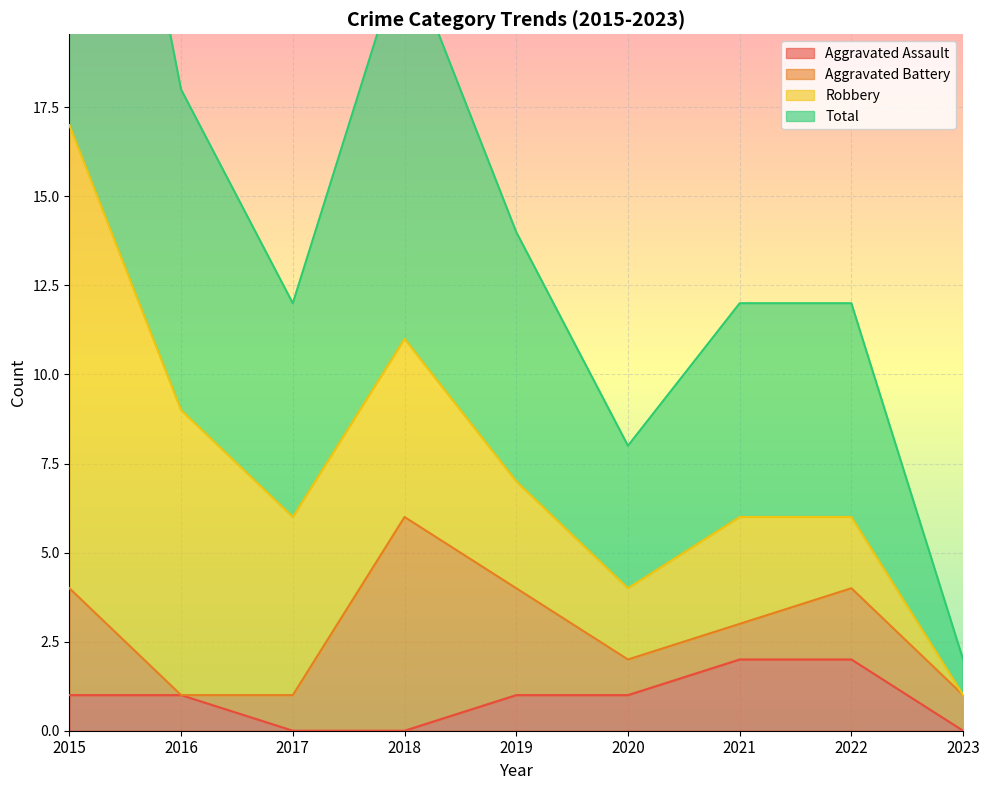

Which has a higher value, 2021 or 2023?

2021